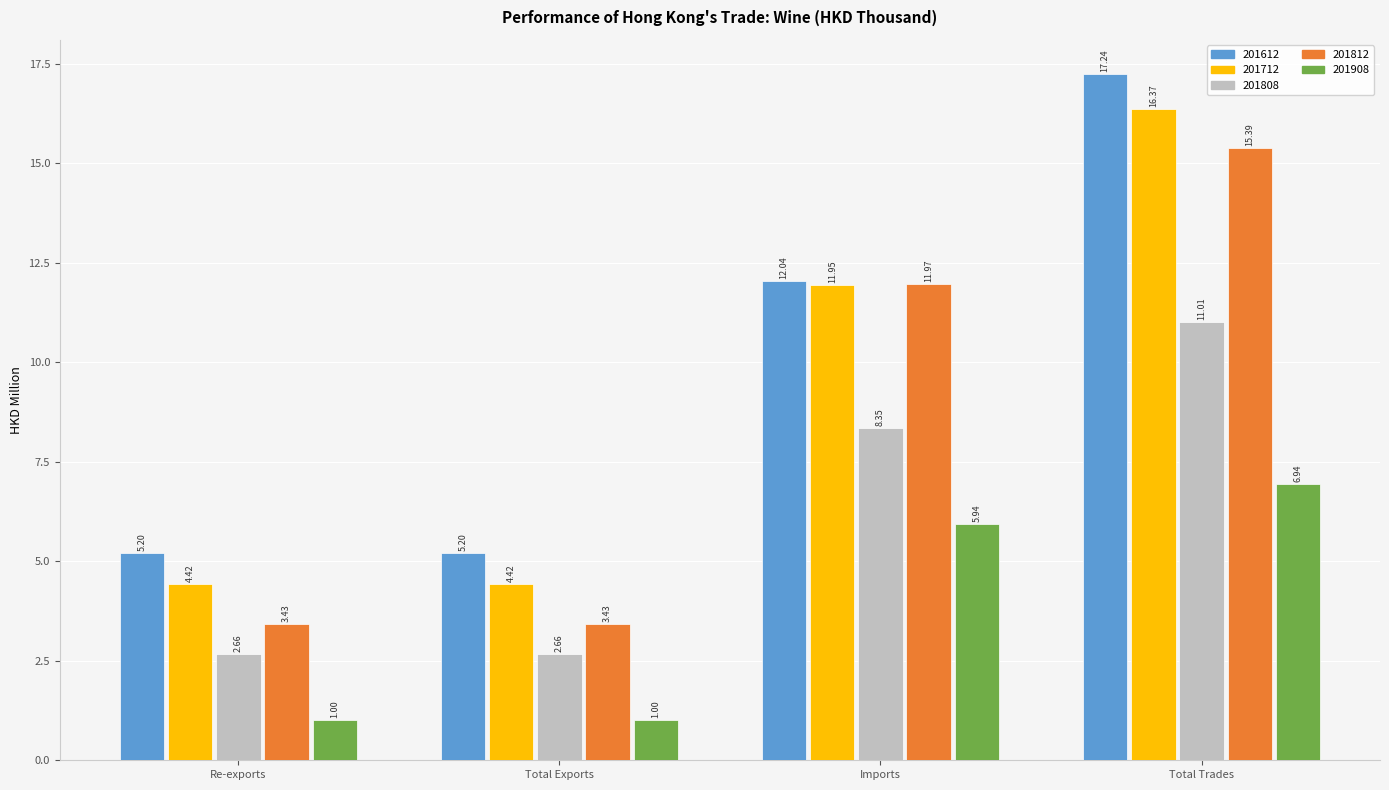

Rank the series by their maximum value, from lowest to highest.

201908, 201808, 201812, 201712, 201612